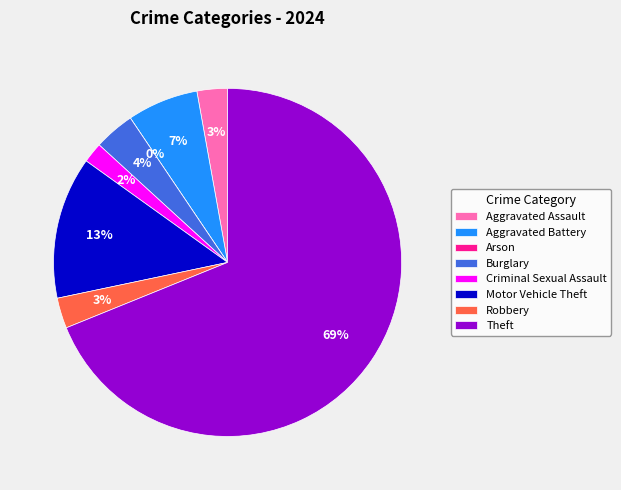

What is the majority slice?

Theft